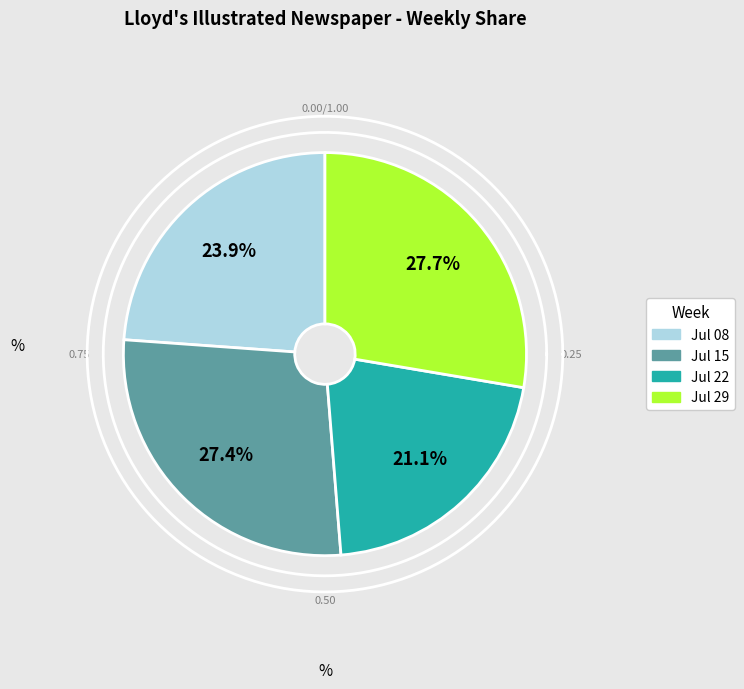

Combined, what portion of the pie is 1860.07.15_Lloyd'sIllustratedNewspaper and 1860.07.22_Lloyd'sIllustratedNewspaper?

48.5%